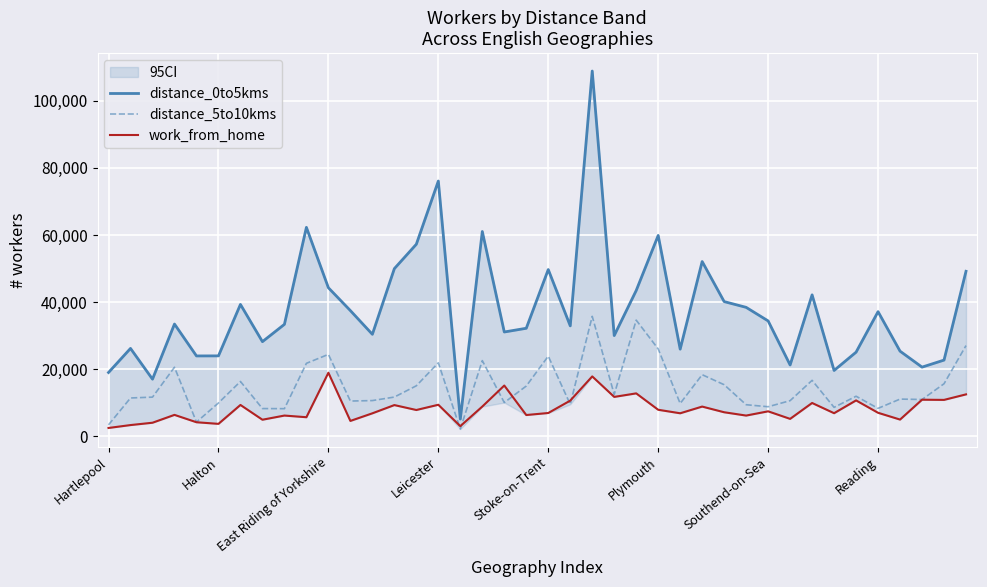

What is the label of the 33rd point from the left?

32